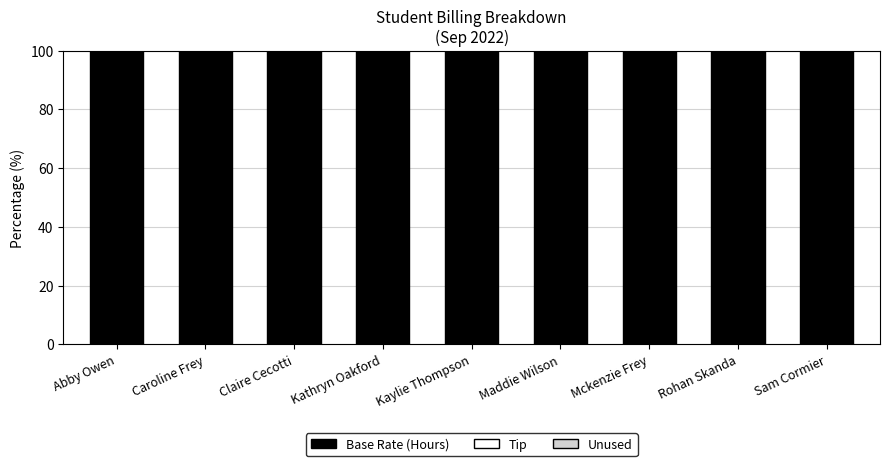

Rank the series by their maximum value, from highest to lowest.

Base Rate (Hours), Tip, Unused